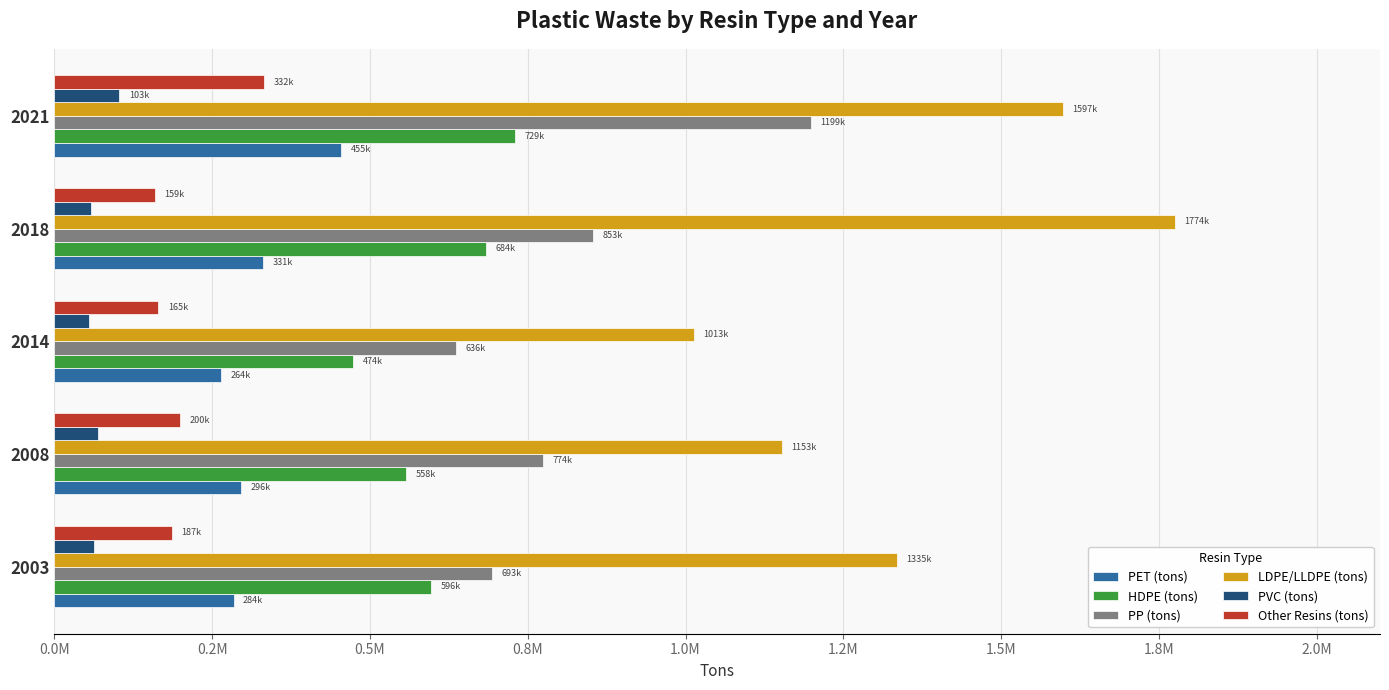

List the labels in order of LDPE/LLDPE (tons) value, largest first.

2018, 2021, 2003, 2008, 2014